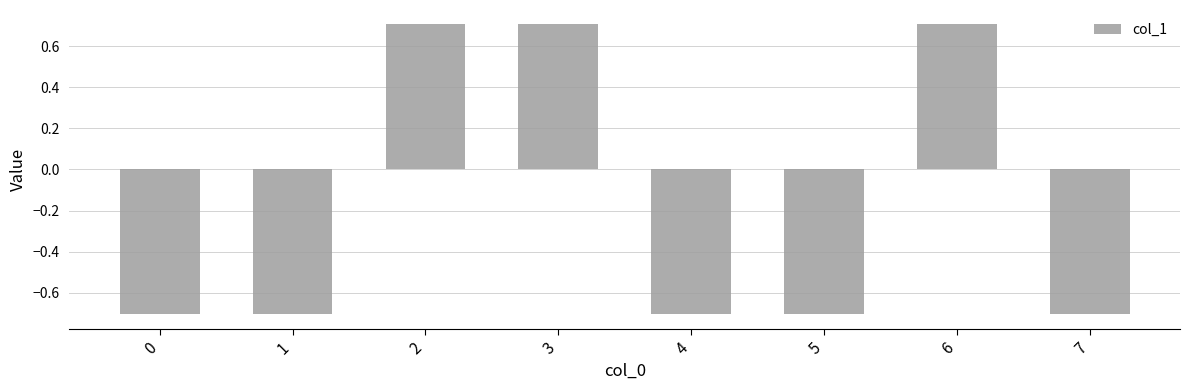

Reading left to right, extract all data points from this chart.

-0.7	-0.7	0.7	0.7	-0.7	-0.7	0.7	-0.7